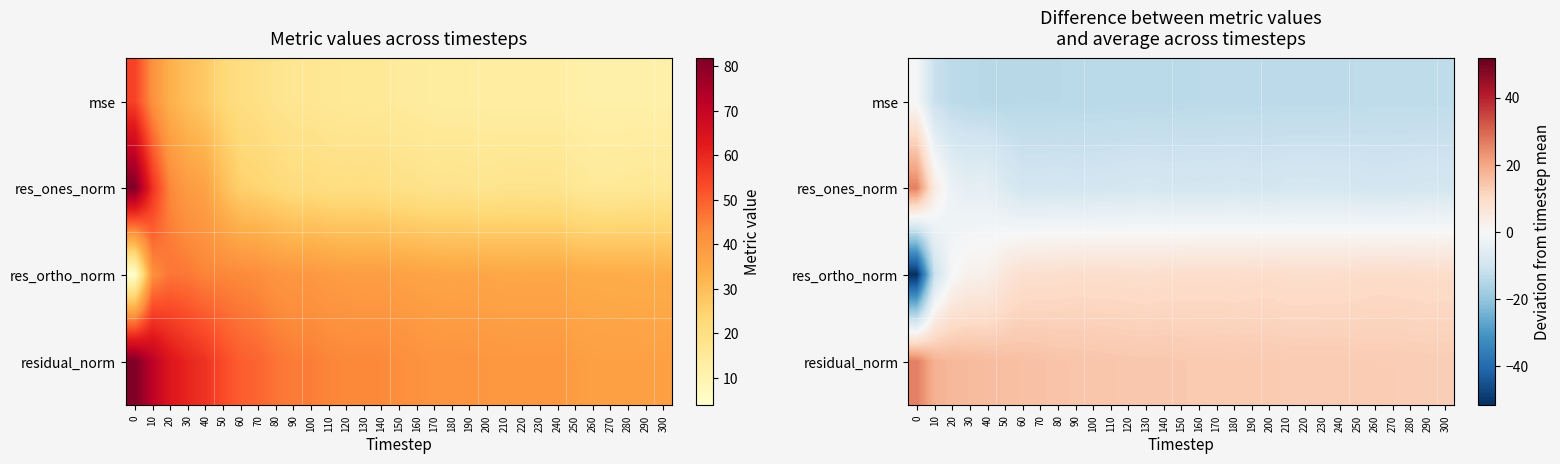

How many series are shown in this chart?

4